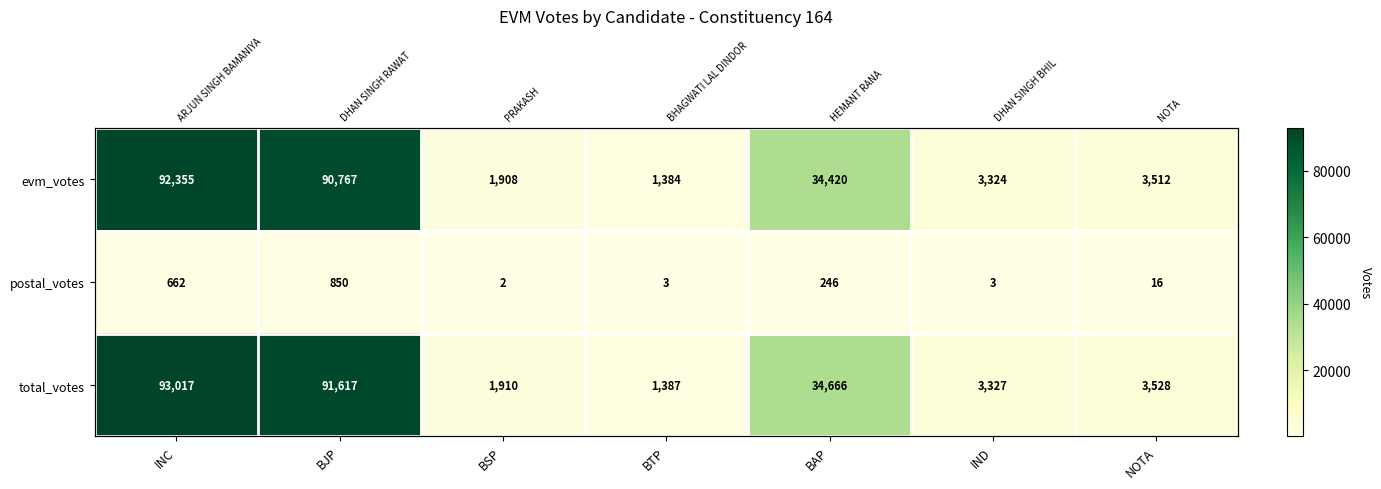

Is the value of evm_votes at IND greater than the value of total_votes at BTP?

Yes